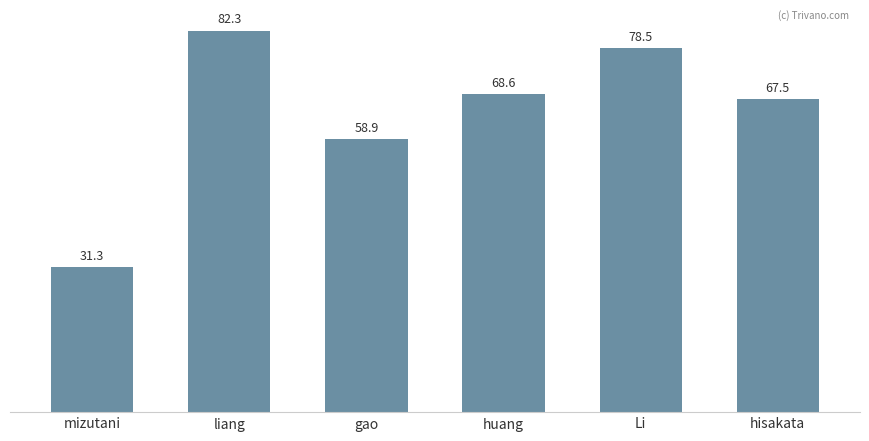

What is the change in value from mizutani to liang?

+51.0